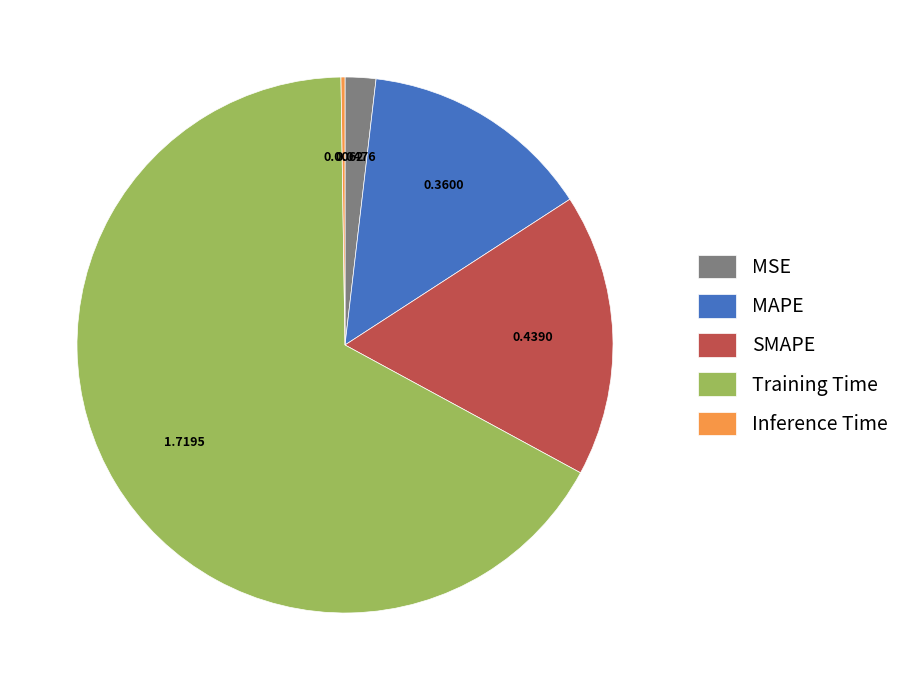

Does Training Time account for over 50% of the chart?

Yes